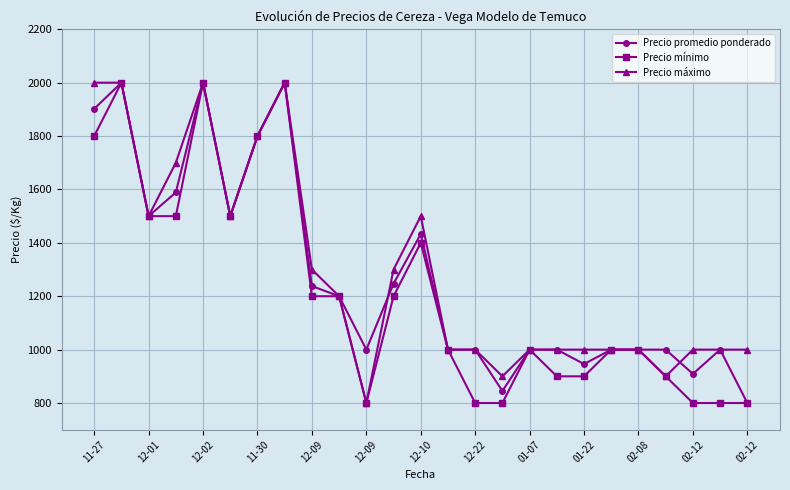

True or false: Precio mínimo has more than 2 points higher than both neighbors.

True